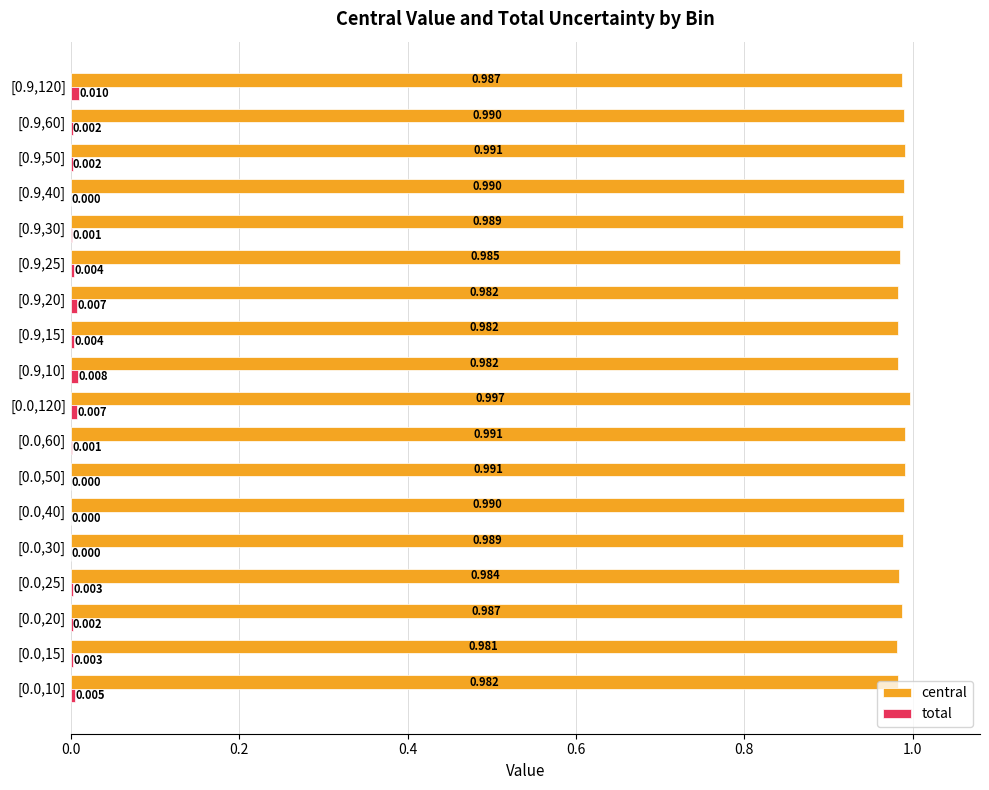

At how many categories does at least one series exceed 0?

18